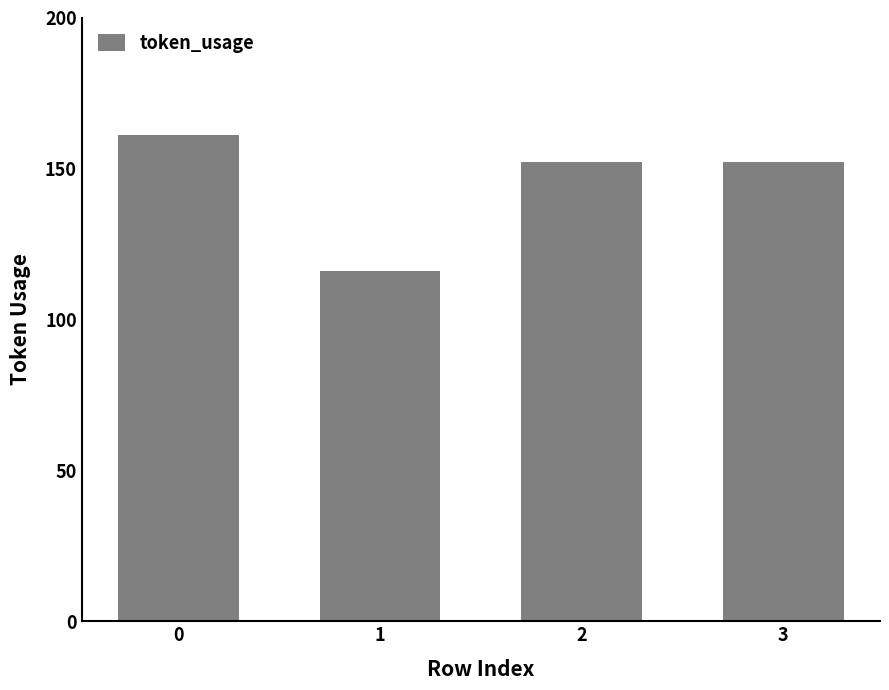

Reading right to left, what are all the values shown in this chart?

152	152	116	161